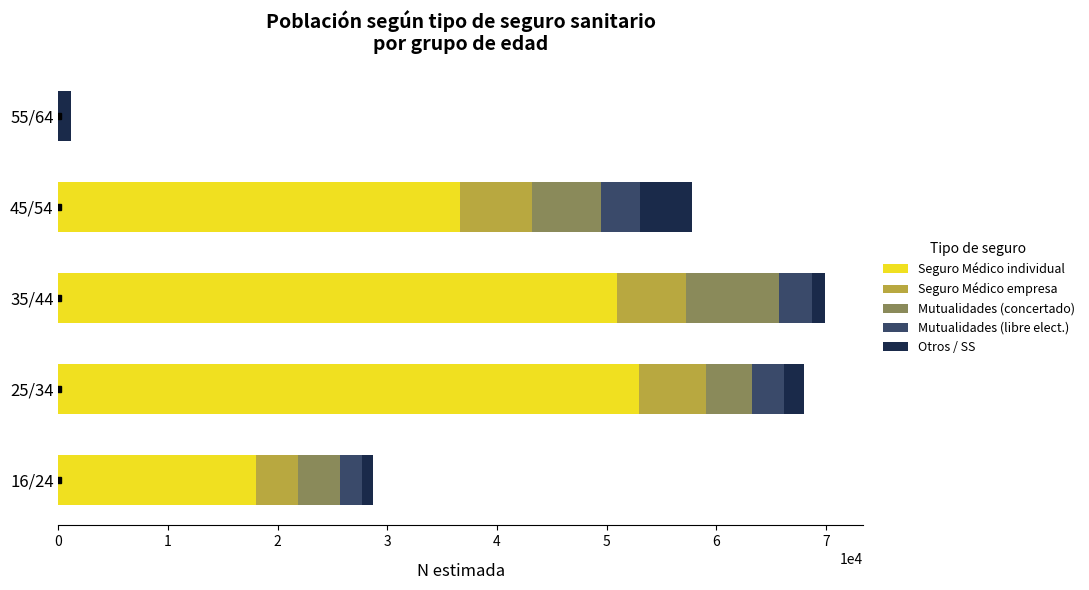

What is the sum of all Seguro Médico individual values?

158612